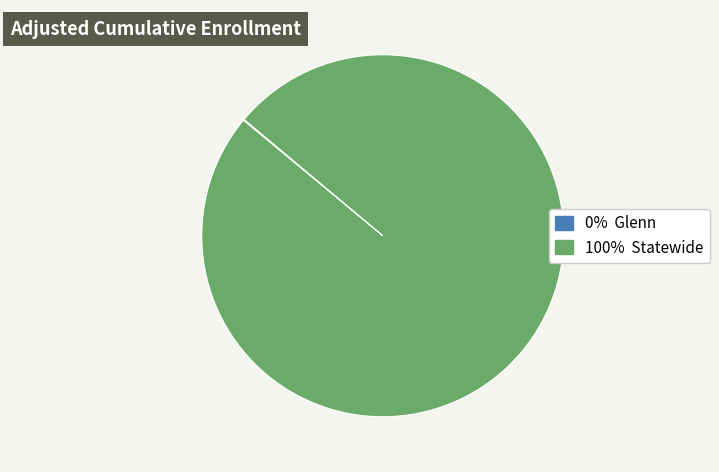

Which category has the smallest portion of the pie?

Glenn